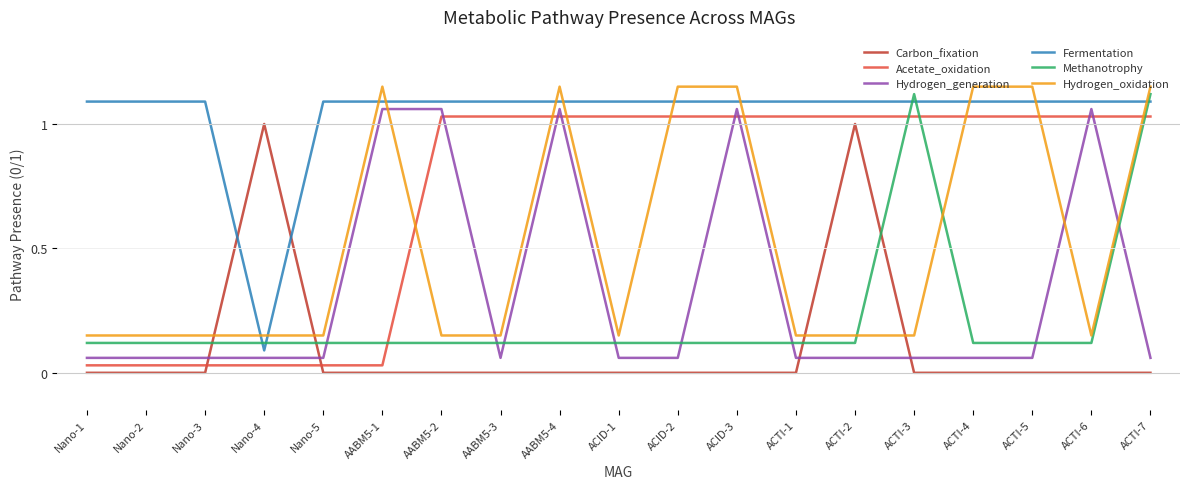

True or false: Acetate_oxidation has a value of 0.0 at Nano-1.

True